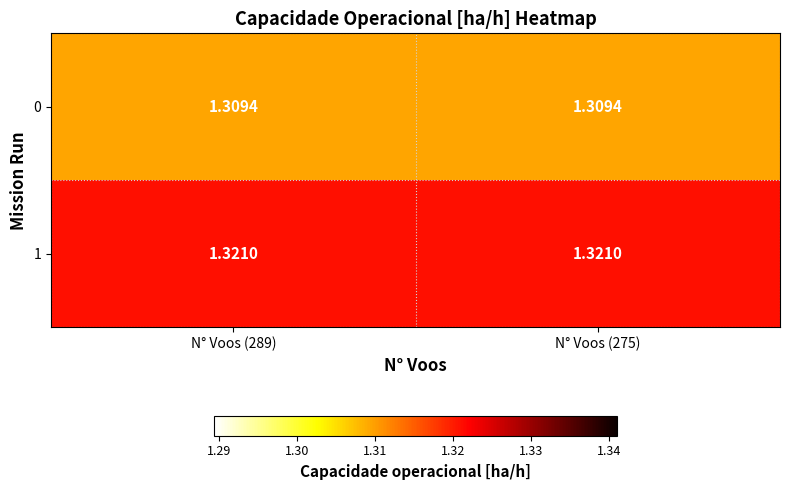

Is the value of 0 at N° Voos (275) greater than the value of 1 at N° Voos (275)?

No